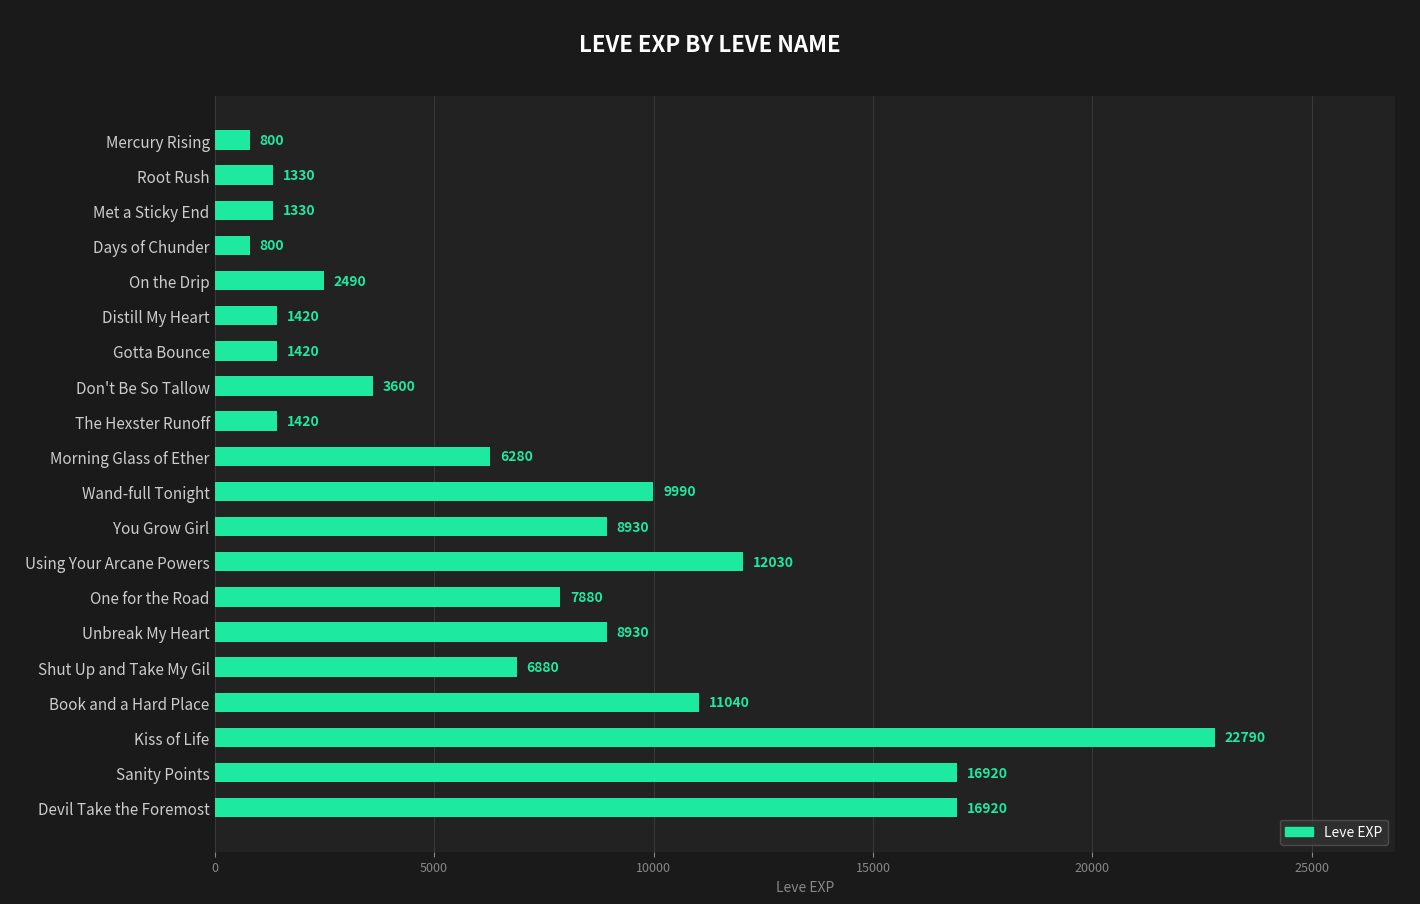

True or false: the data shows 16920 at Devil Take the Foremost.

True